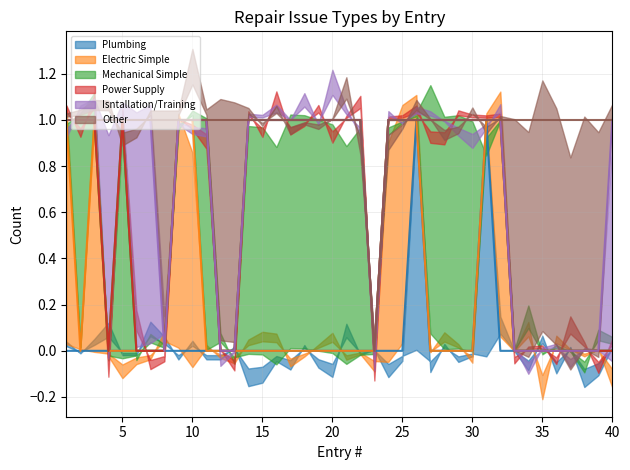

Where do Other and Electric Simple first cross each other?

8 and 9